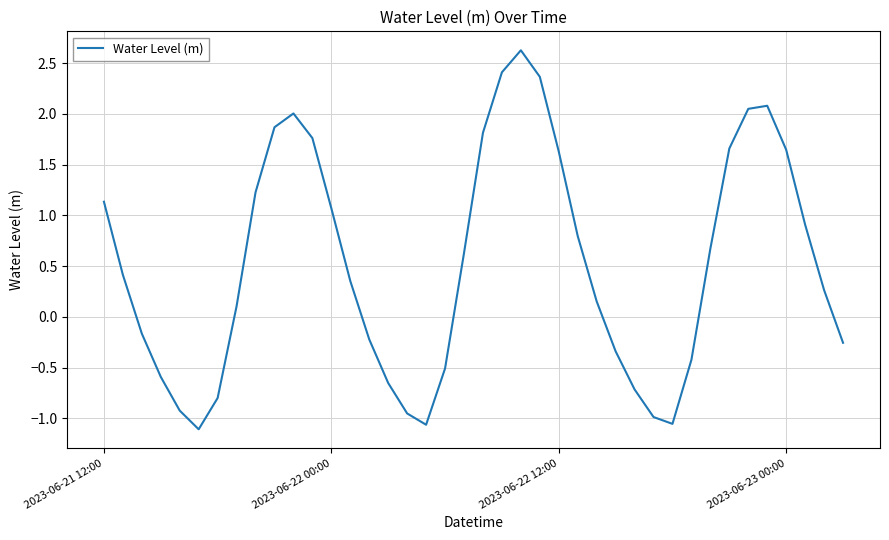

What is the difference between the maximum and minimum values?

3.7